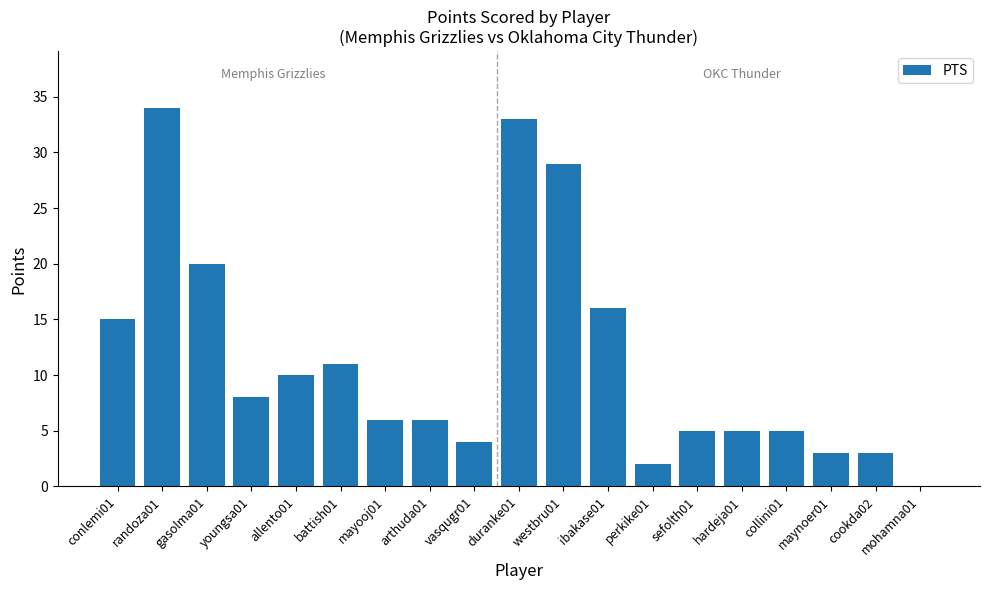

At which label does the data first exceed 6?

conlemi01